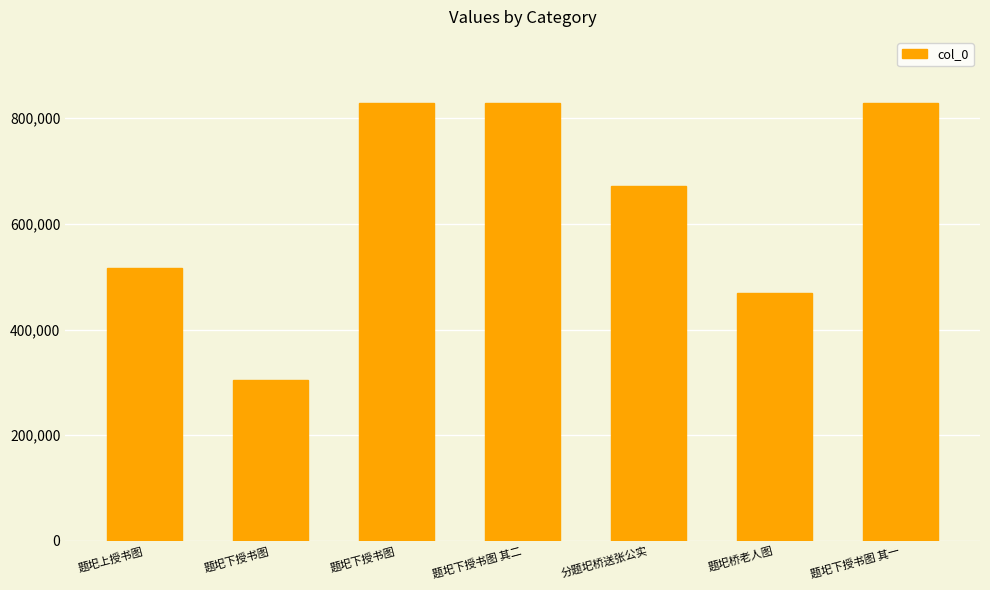

What is the average value?

635244